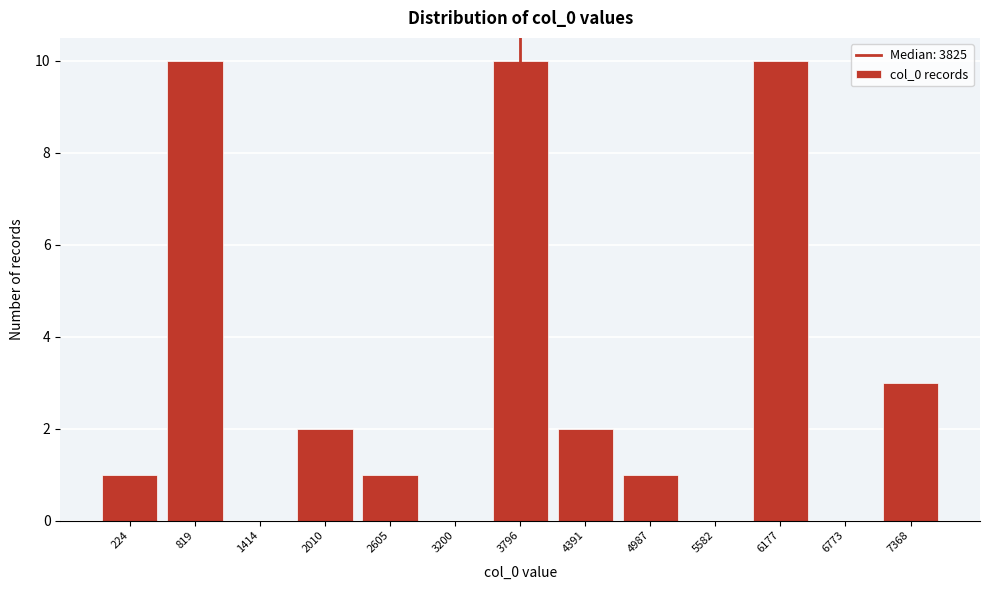

Reading left to right, what are all the values shown in this chart?

224=1	819=10	1414=0	2010=2	2605=1	3200=0	3796=10	4391=2	4987=1	5582=0	6177=10	6773=0	7368=3